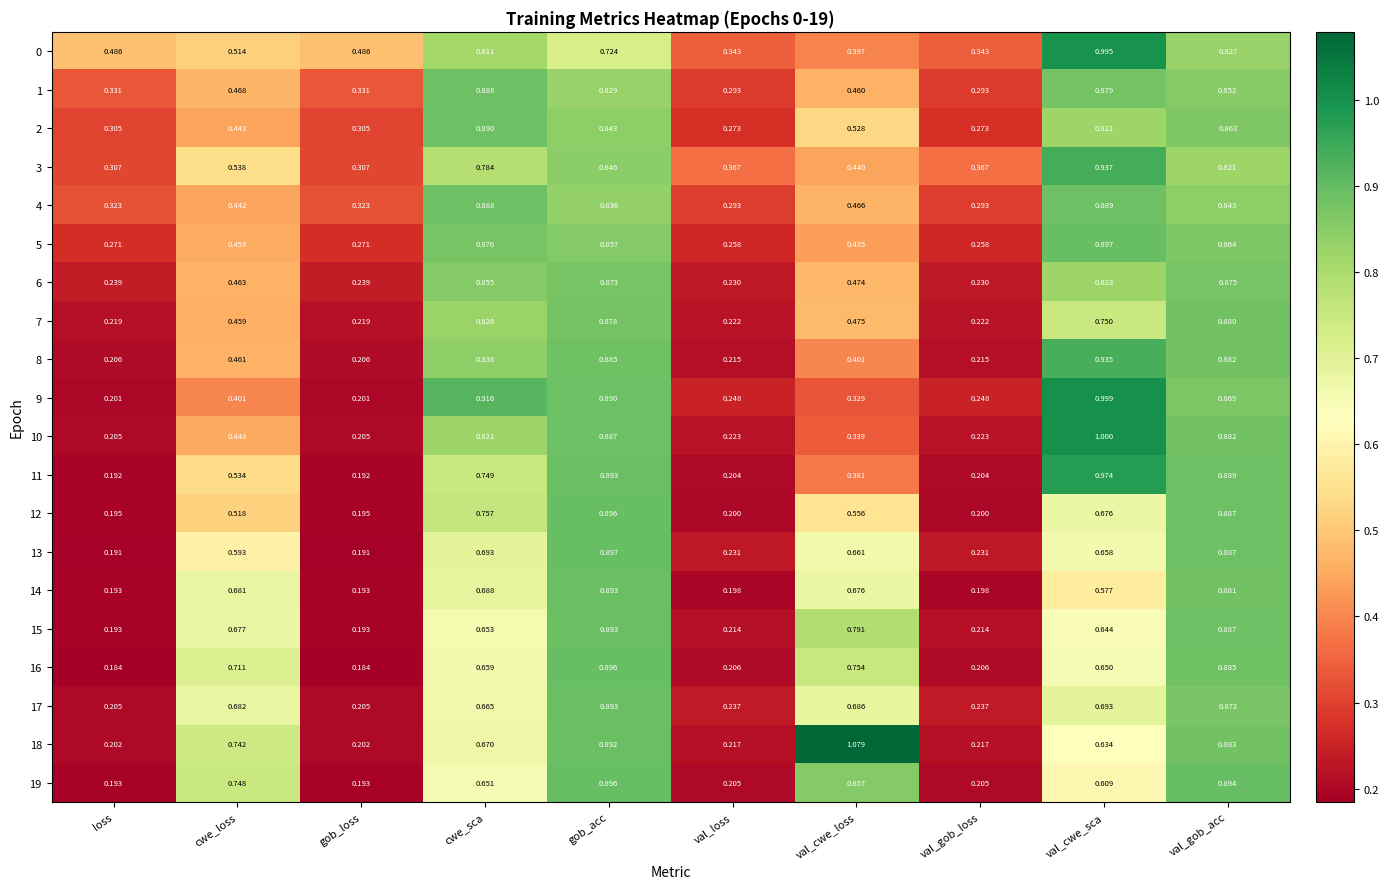

At which category is the sum across all series the highest?

val_gob_acc